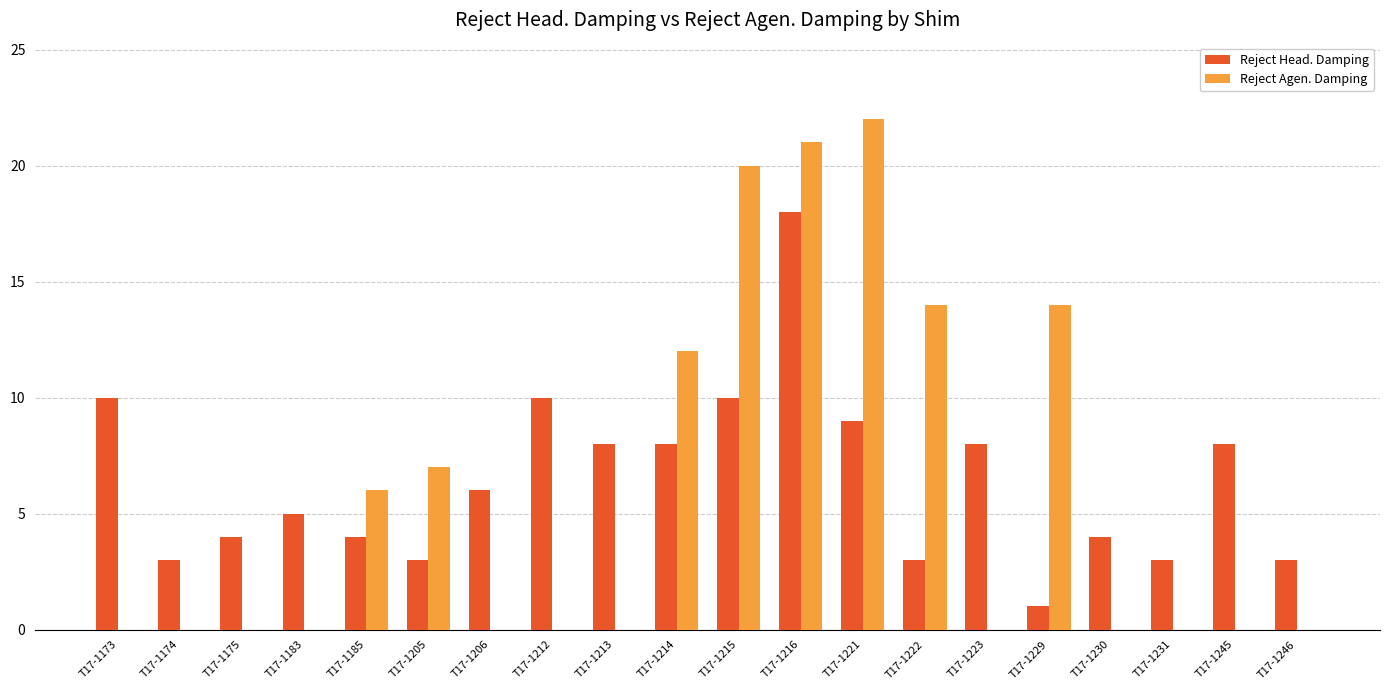

Reading right to left, transcribe all the data shown in this chart.

Reject Head. Damping: T17-1246=3	T17-1245=8	T17-1231=3	T17-1230=4	T17-1229=1	T17-1223=8	T17-1222=3	T17-1221=9	T17-1216=18	T17-1215=10	T17-1214=8	T17-1213=8	T17-1212=10	T17-1206=6	T17-1205=3	T17-1185=4	T17-1183=5	T17-1175=4	T17-1174=3	T17-1173=10
Reject Agen. Damping: T17-1246=0	T17-1245=0	T17-1231=0	T17-1230=0	T17-1229=14	T17-1223=0	T17-1222=14	T17-1221=22	T17-1216=21	T17-1215=20	T17-1214=12	T17-1213=0	T17-1212=0	T17-1206=0	T17-1205=7	T17-1185=6	T17-1183=0	T17-1175=0	T17-1174=0	T17-1173=0